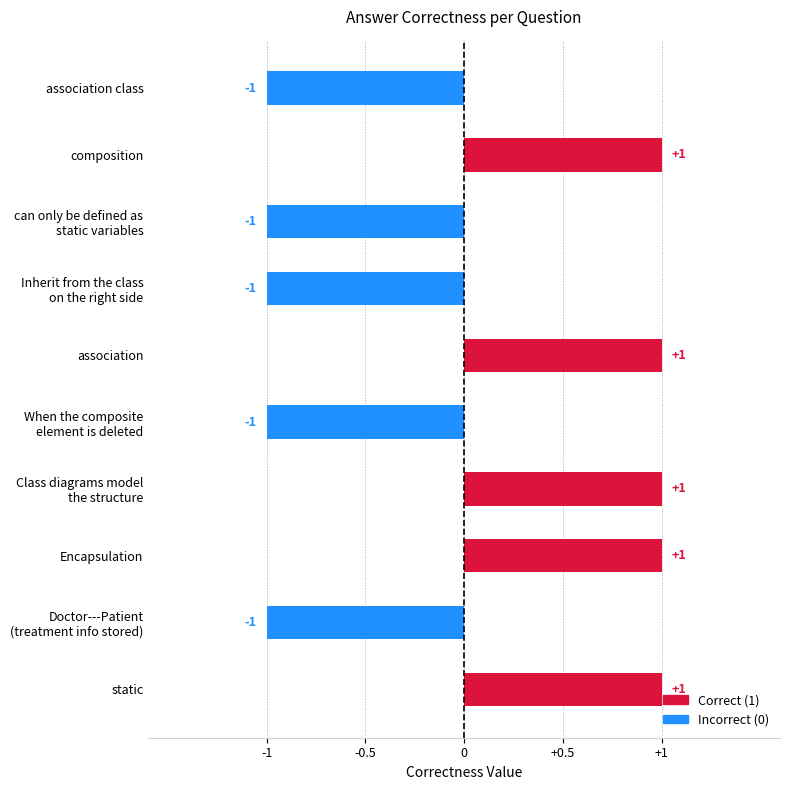

The value at static is 1. True or false?

True